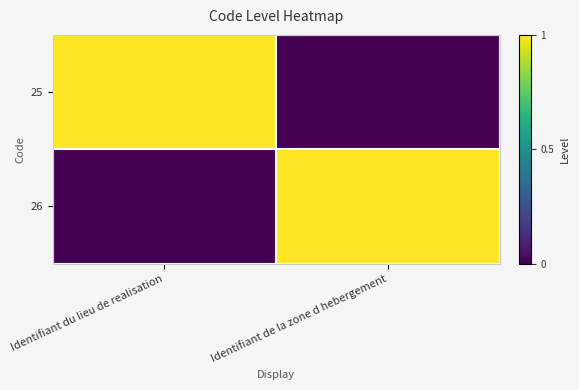

Reading left to right, extract all data points from this chart.

25: Identifiant du lieu de realisation=1	Identifiant de la zone d hebergement=0
26: Identifiant du lieu de realisation=0	Identifiant de la zone d hebergement=1